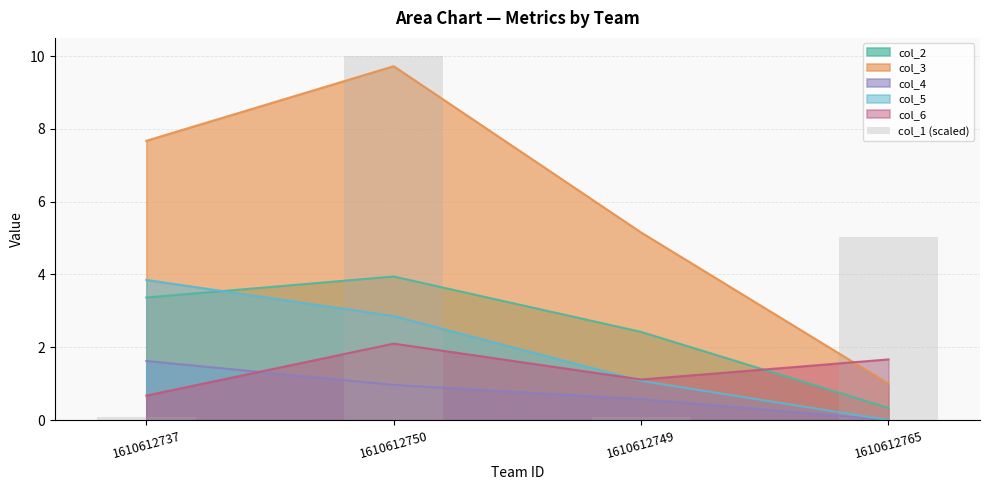

The value of col_4 at 1610612750 is 1.0. True or false?

True